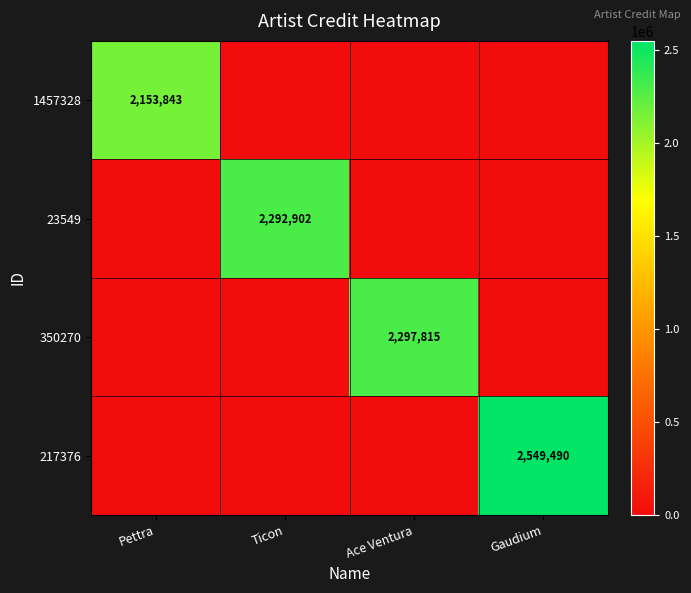

True or false: 350270 has a value of 825386 at Ace Ventura.

False